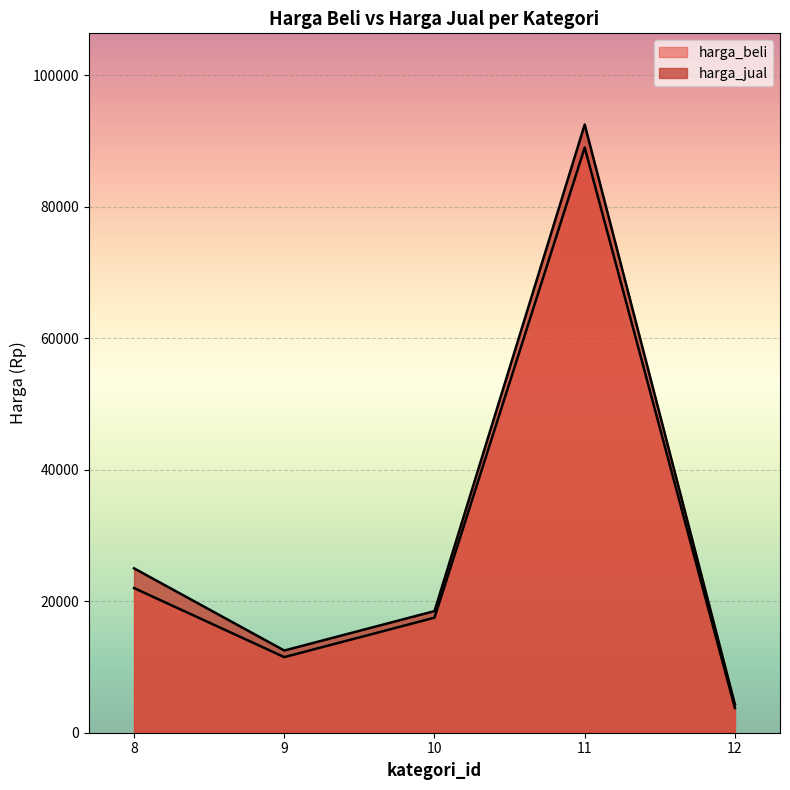

The harga_beli series shows 17500 at 10. True or false?

True